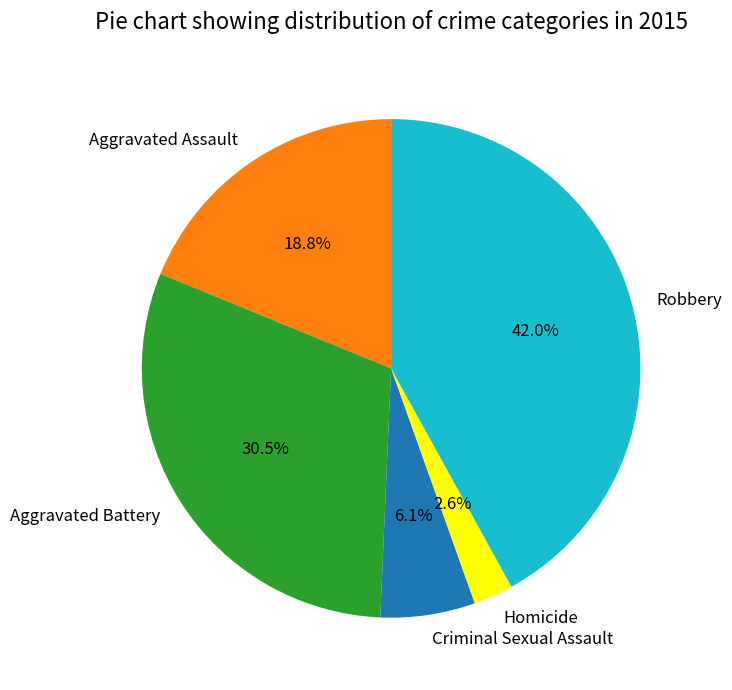

What is the total percentage of Criminal Sexual Assault and Robbery?

48.1%